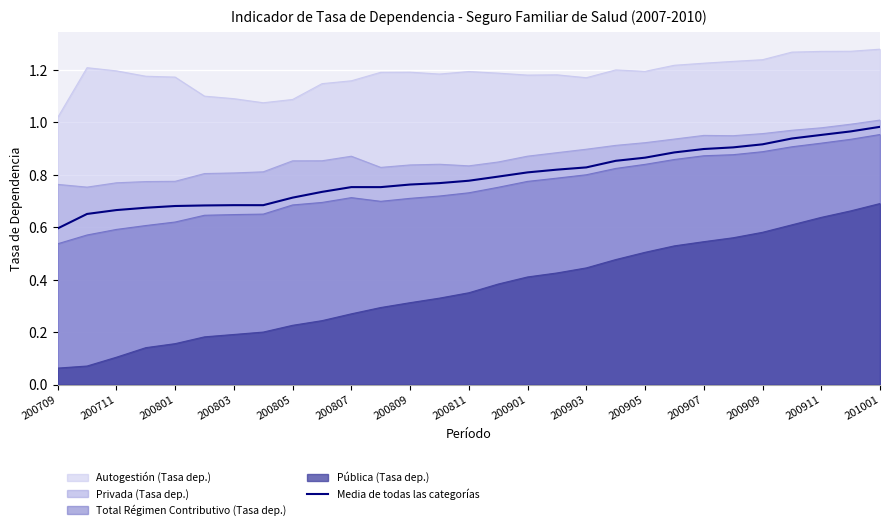

Which category has the lowest value in the Autogestión (Tasa dep.) series?

200709